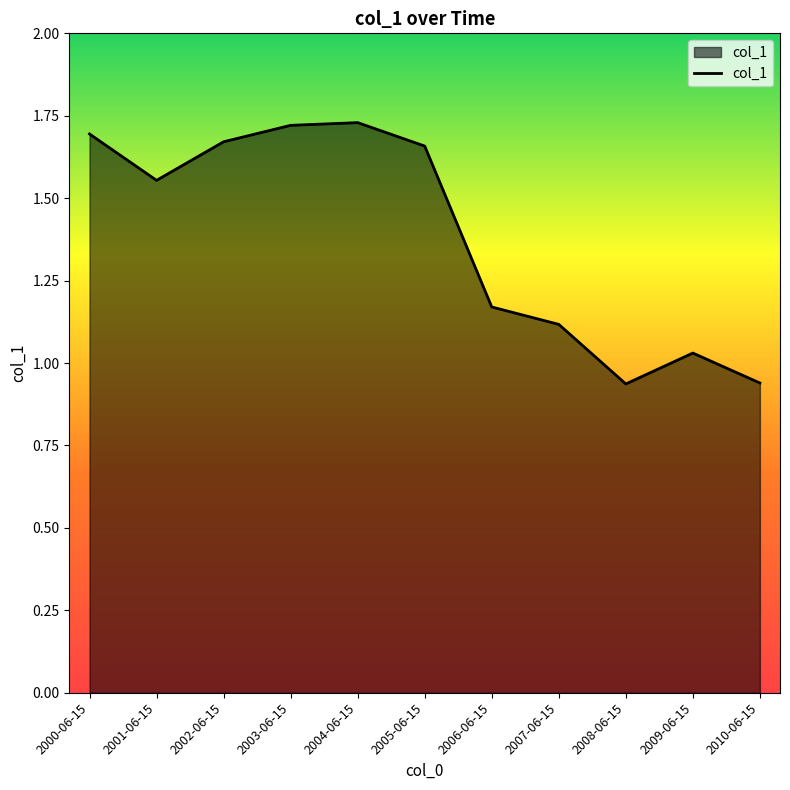

How many values exceed 1?

9